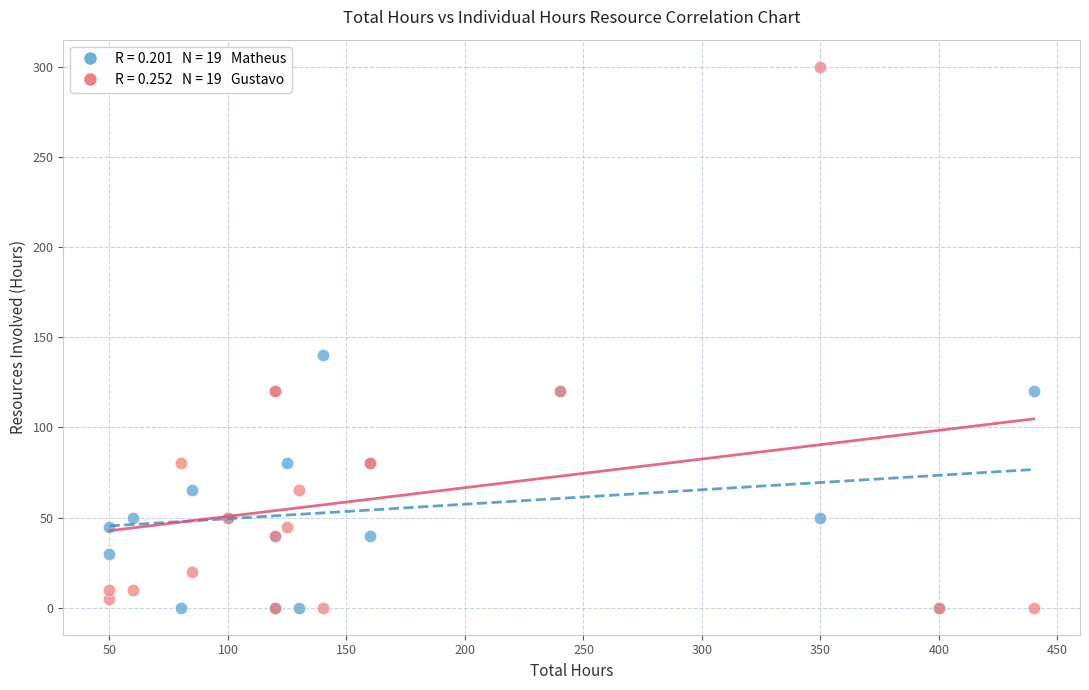

Across all series, what Y value is closest to 150?

140